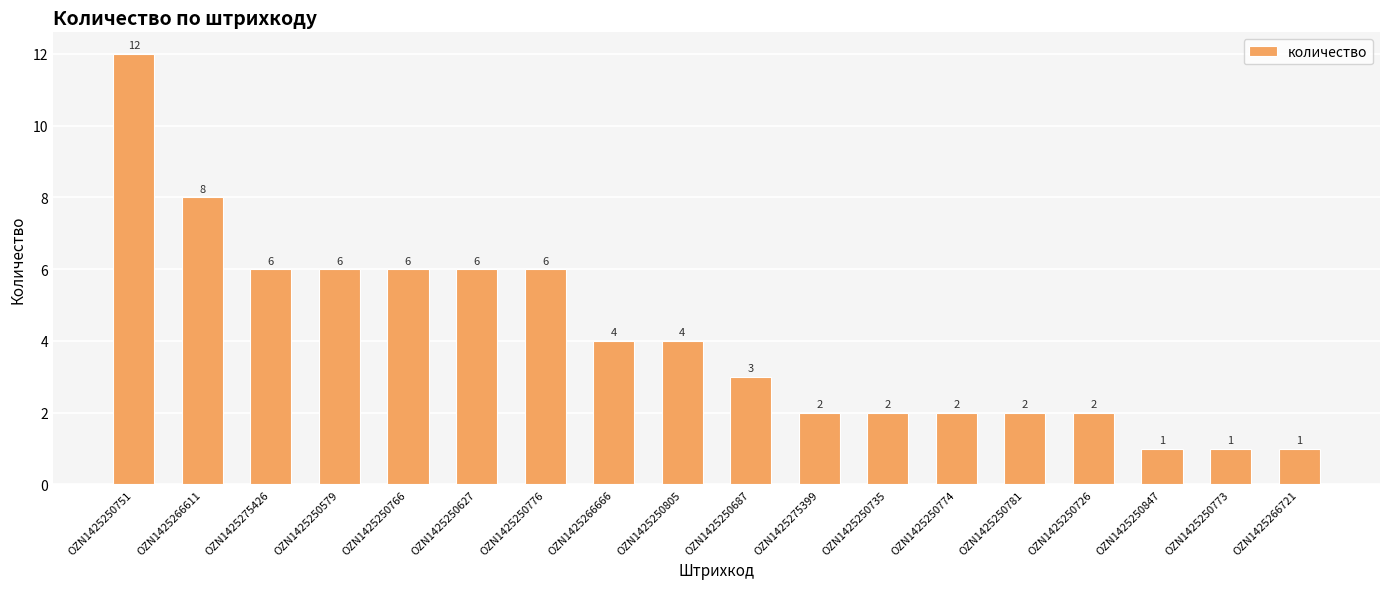

Read the value at OZN1425250773.

1